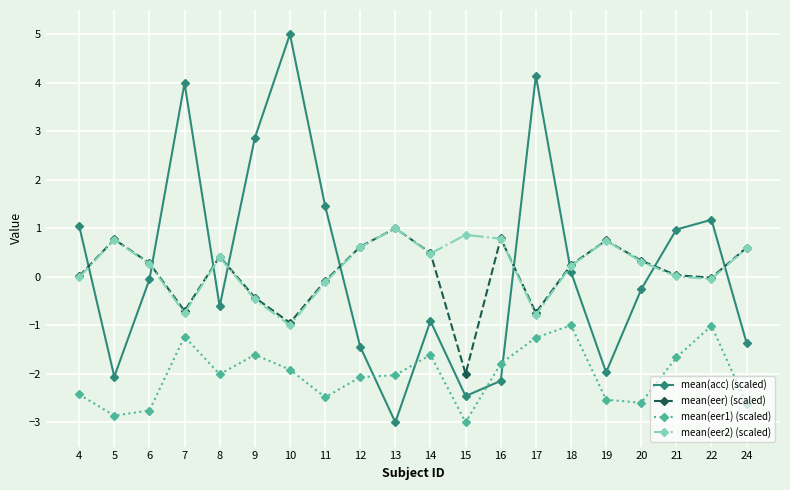

Does the chart display data point markers on the line(s)?

Yes